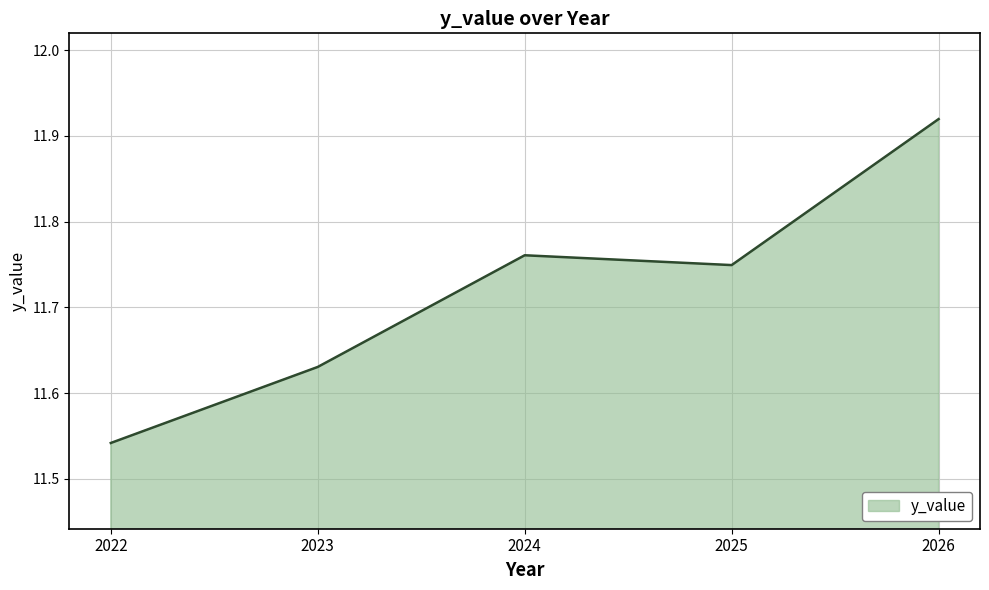

What is the difference between the second highest and second lowest values?

0.1